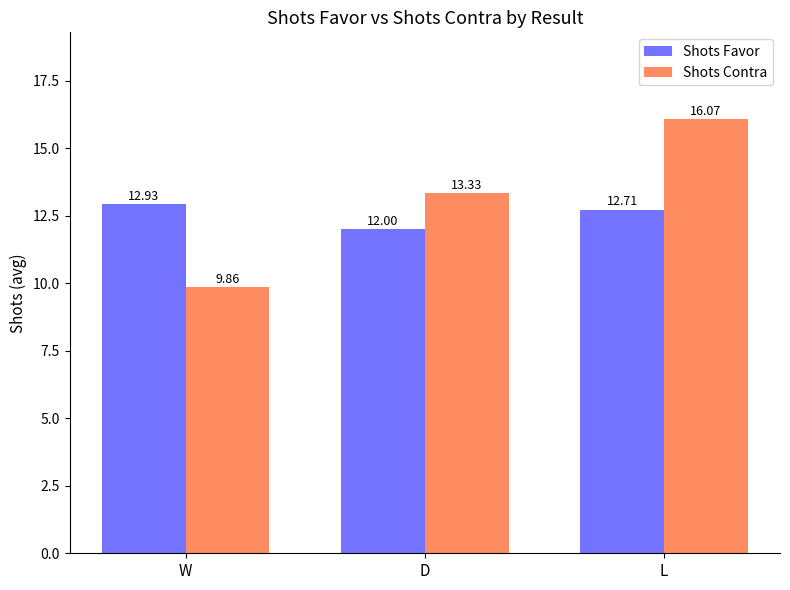

Which series has the largest range (max minus min)?

Shots Contra